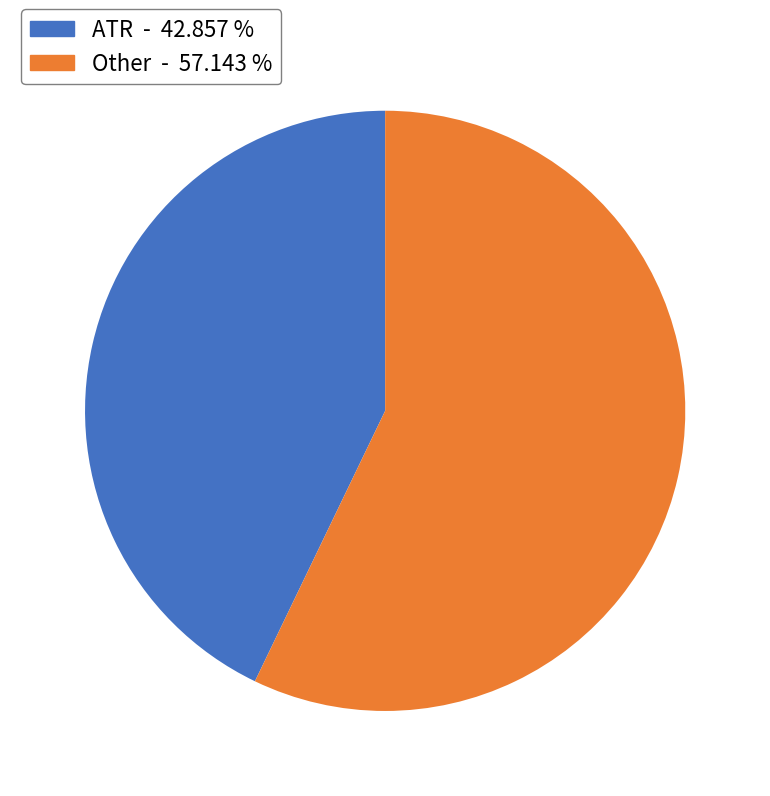

Is the sum of Other - 57.143 % and ATR - 42.857 % greater than half?

Yes